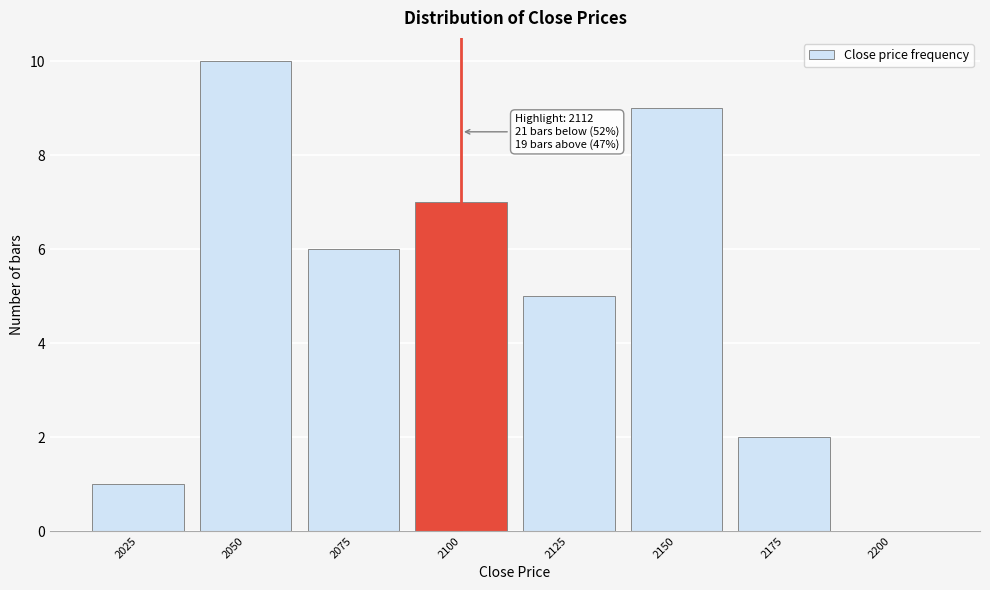

Reading left to right, transcribe all the data shown in this chart.

2025=1	2050=10	2075=6	2100=7	2125=5	2150=9	2175=2	2200=0